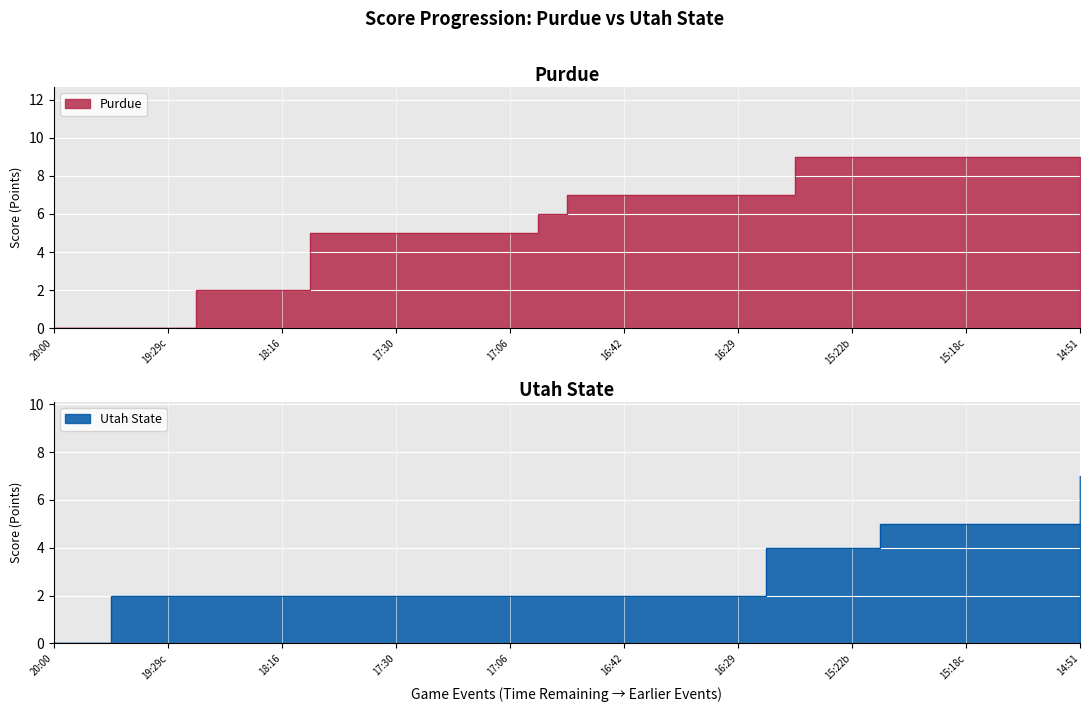

Is it true that utah_state equals 7 at 35?

False